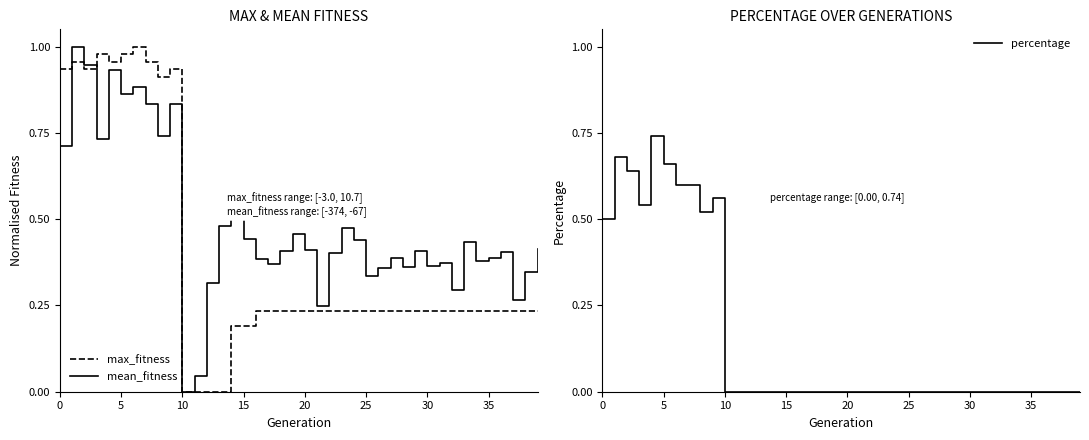

The value of percentage at 20 is 0.0. True or false?

True